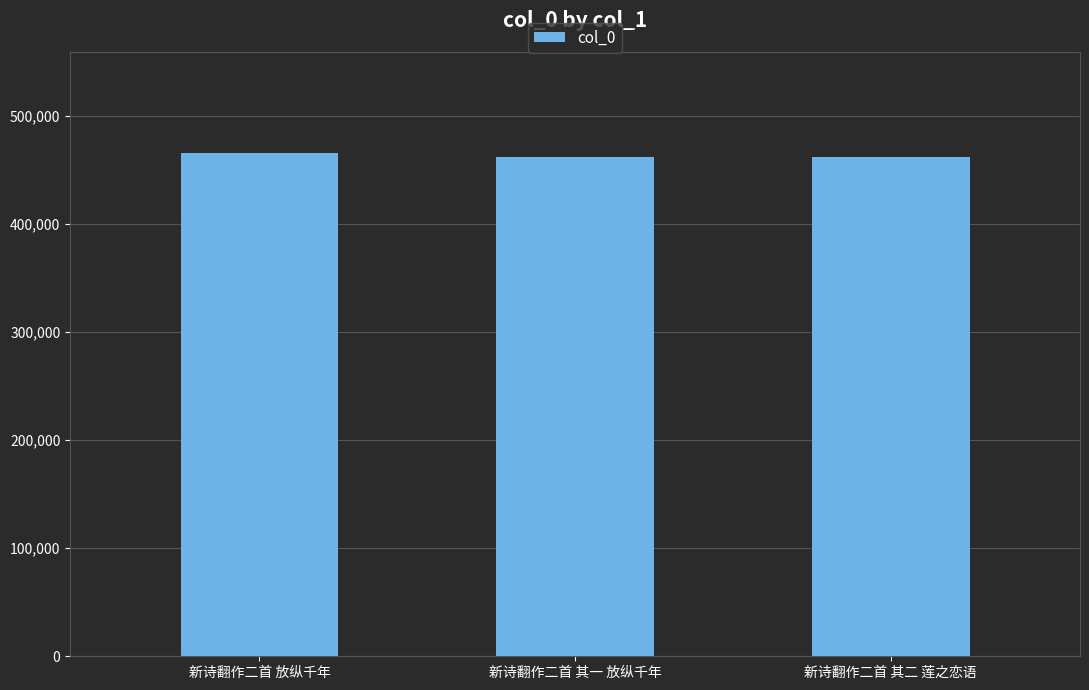

What is the average value?

463216